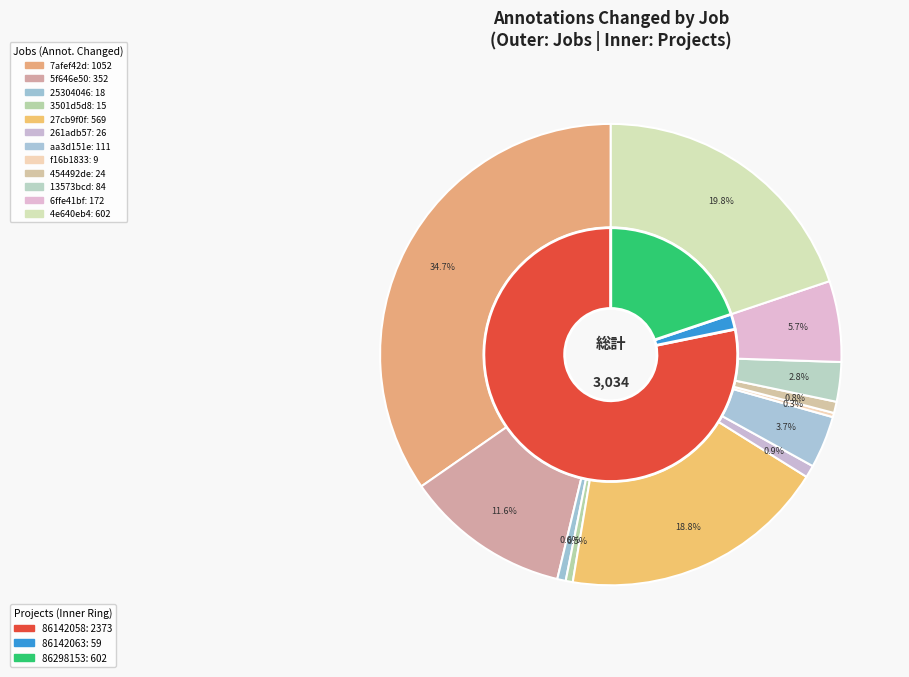

Combined, do rdar://86142058 (Job 5f646e50) and rdar://86142058 (Job 454492de) account for over 50%?

No